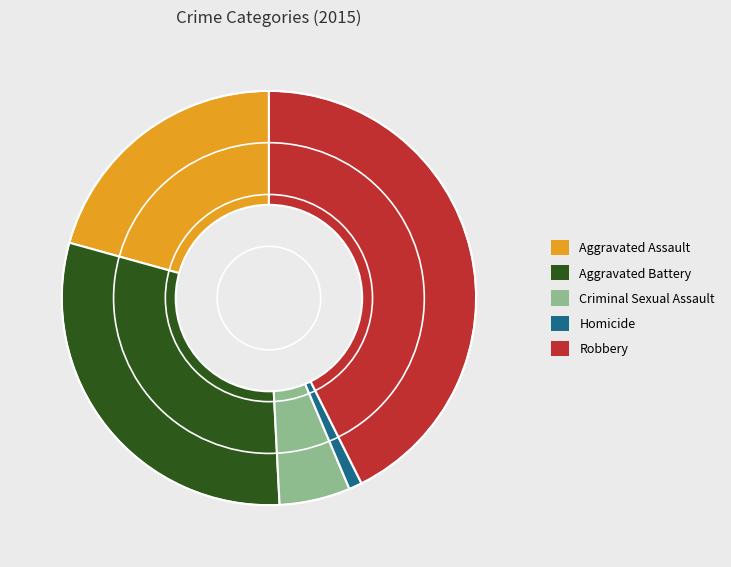

Which category has the smallest portion of the pie?

Homicide